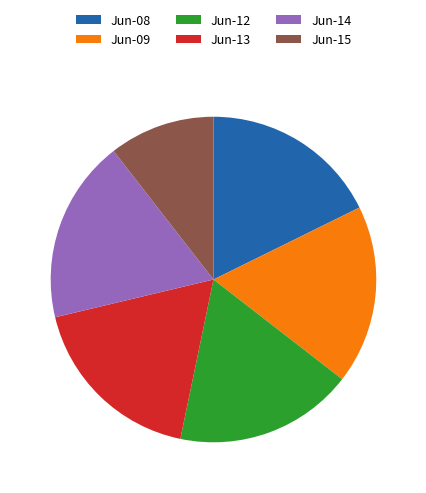

Which category has the smallest portion of the pie?

Jun-15